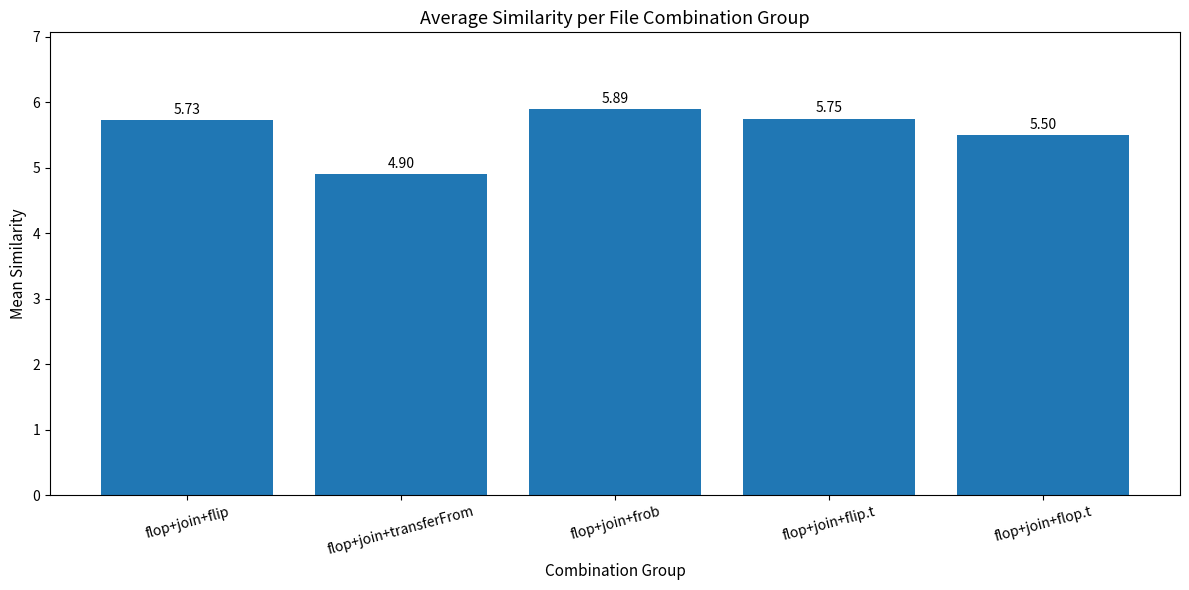

What is the average value?

5.6